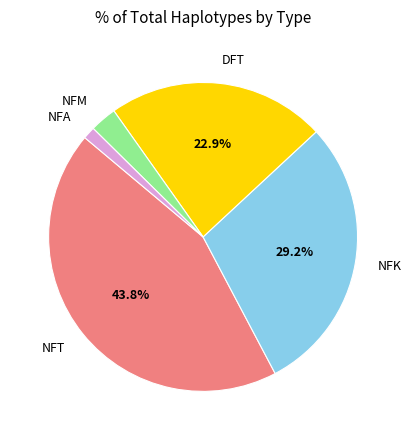

Does NFM account for over 50% of the chart?

No